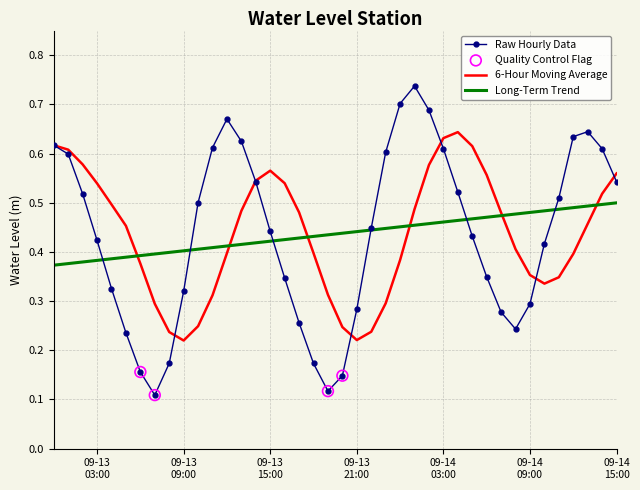

Which series has the widest spread of values?

Raw Hourly Data